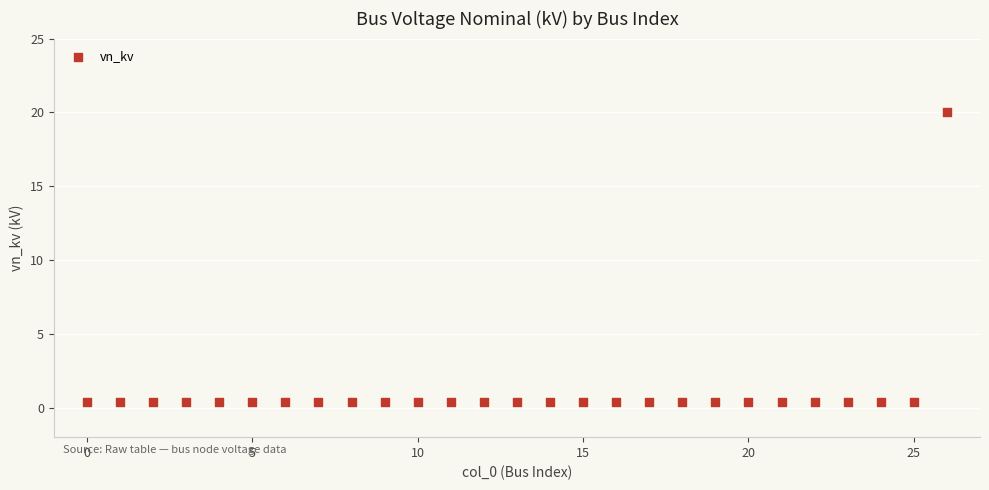

What is the range of Y values (max minus min)?

19.6